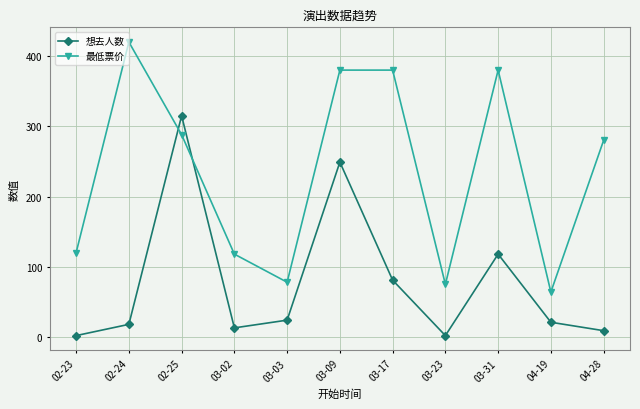

What is the sum of all 想去人数 values?

852